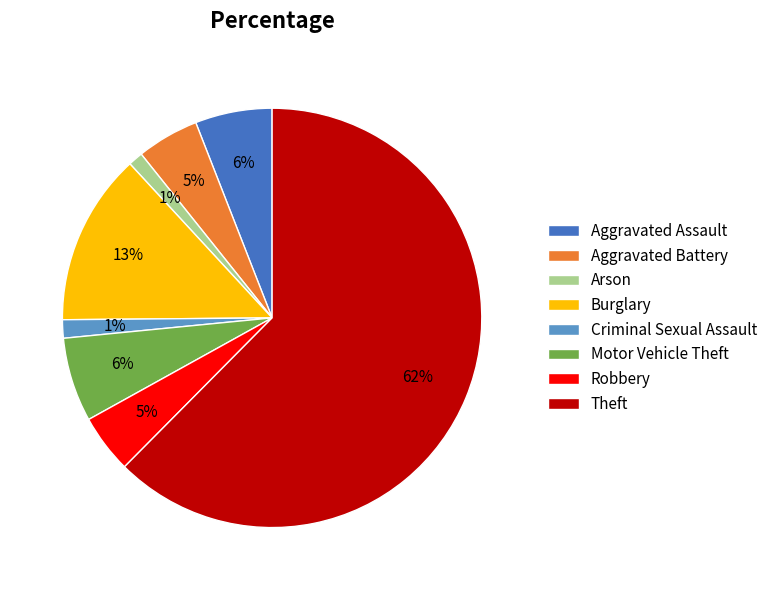

The Aggravated Battery slice represents 5% of the pie. True or false?

True